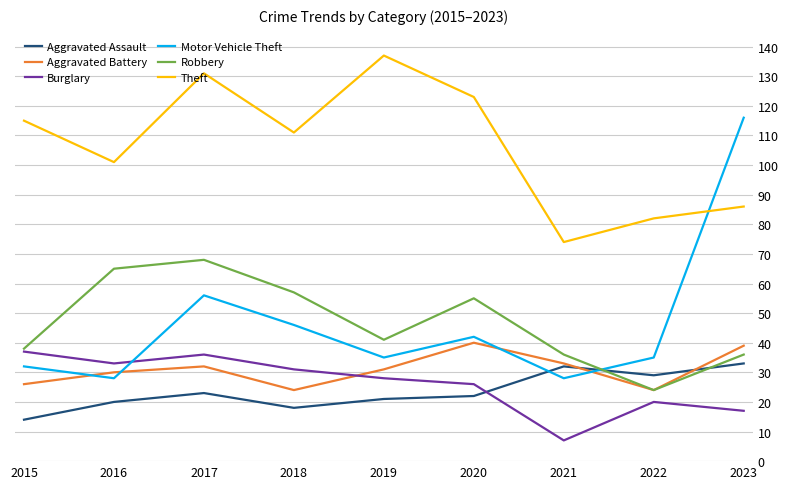

True or false: Theft and Motor Vehicle Theft cross at least once.

True